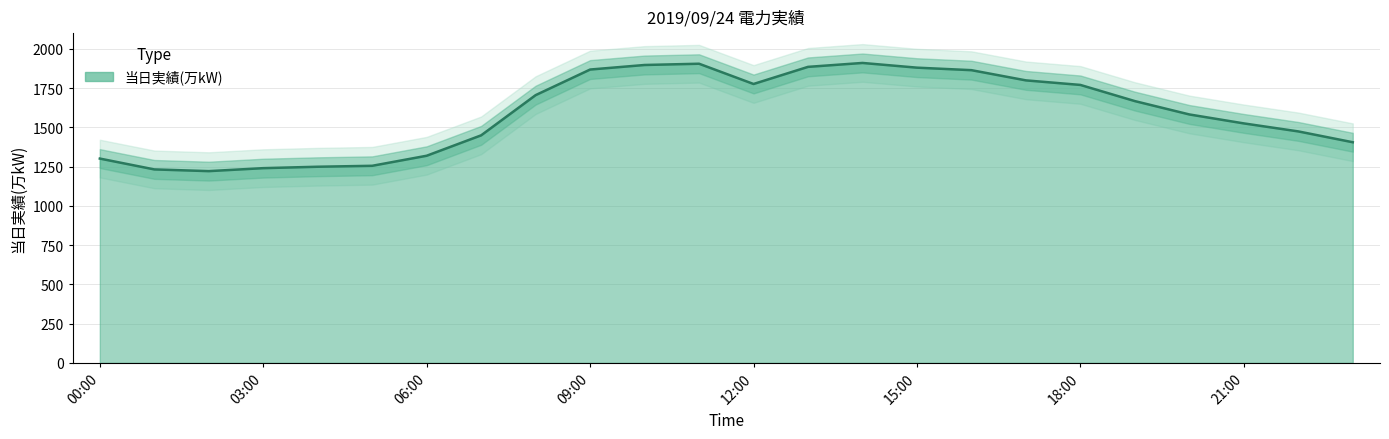

How many series are shown in this chart?

1